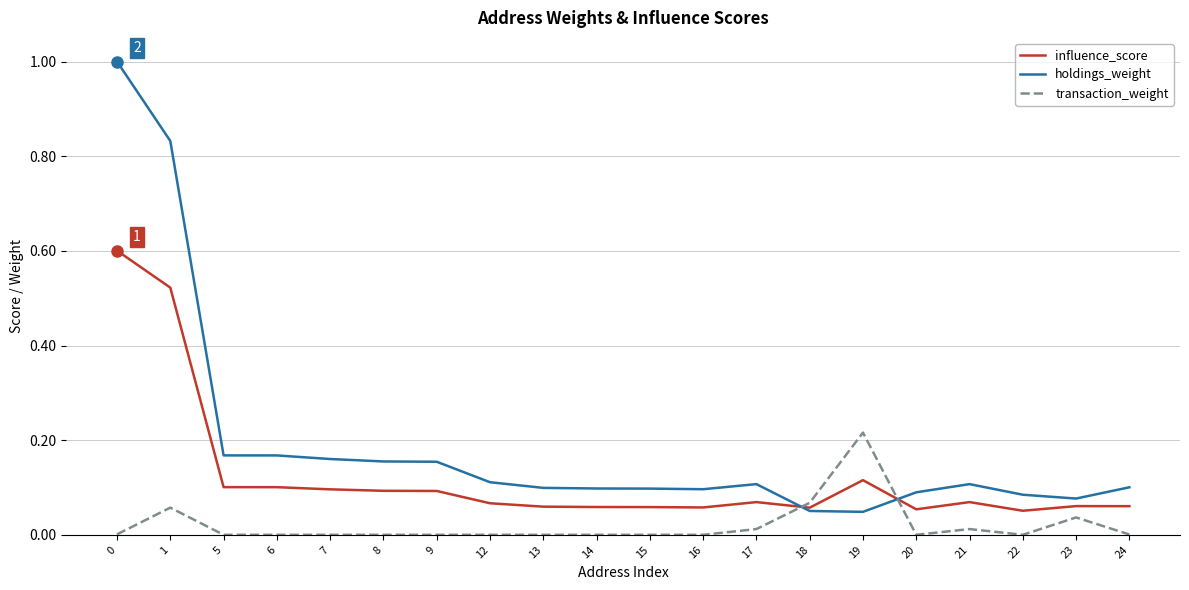

Rank the series by their average value, from highest to lowest.

holdings_weight, influence_score, transaction_weight